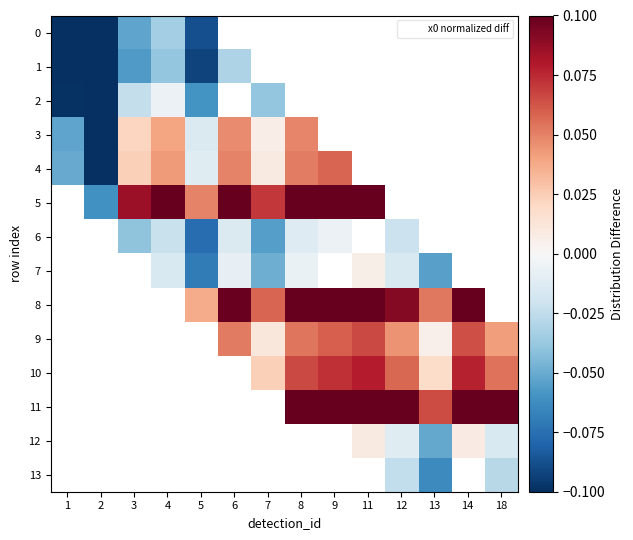

The value of 7 at 5 is -0.1. True or false?

True